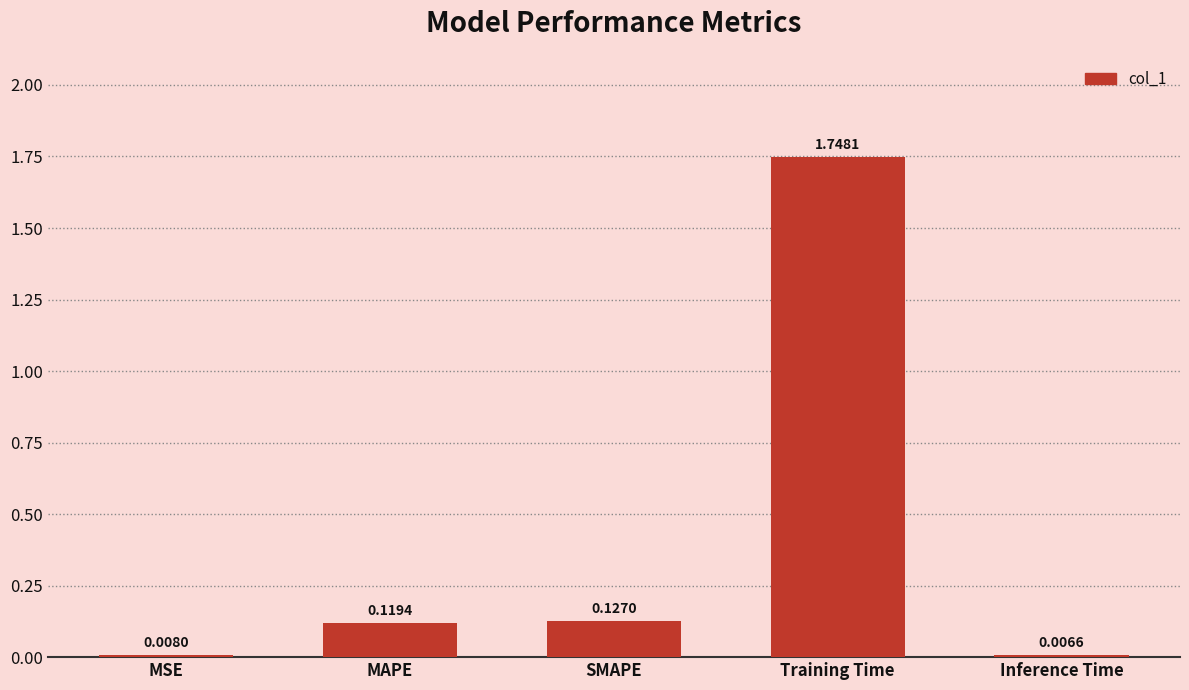

What position from the right is MSE?

5